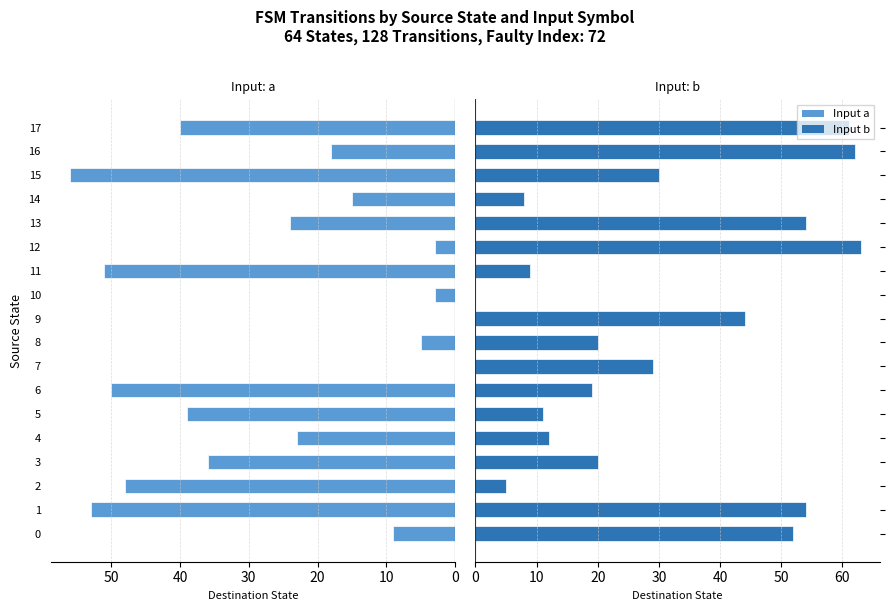

What are all the series names shown in the legend?

Input a → Dest State, Input b → Dest State